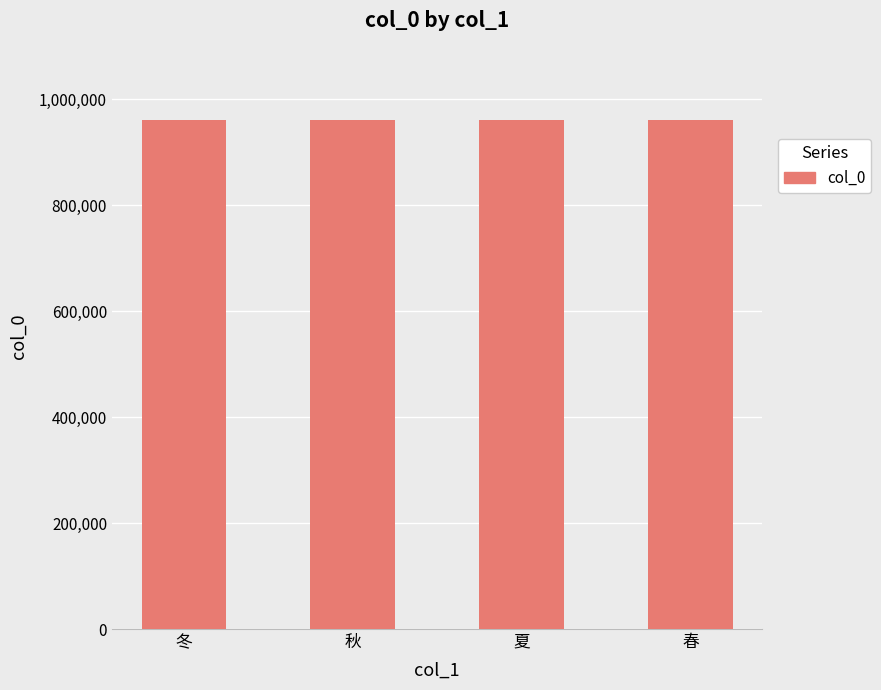

What position from the left is 春?

4